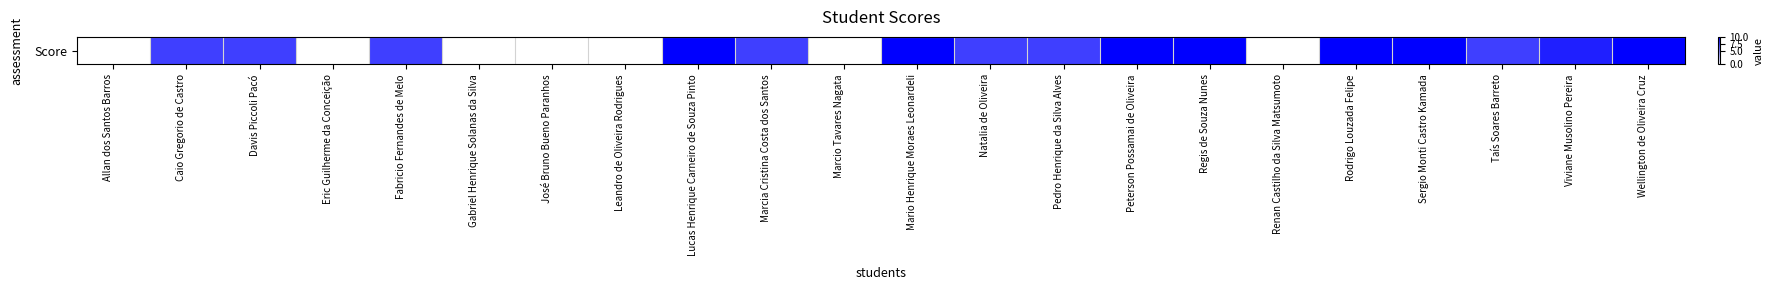

Reading left to right, extract all data points from this chart.

0.0	7.5	7.5	0.0	7.5	0.0	0.0	0.0	10.0	7.5	0.0	10.0	7.5	7.5	10.0	10.0	0.0	10.0	10.0	7.5	8.8	10.0